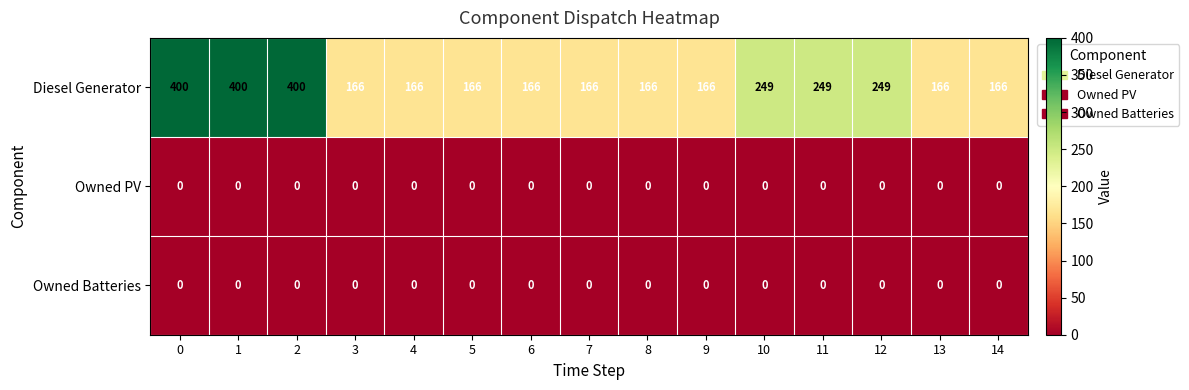

True or false: Owned Batteries has a value of 0 at 2.

True